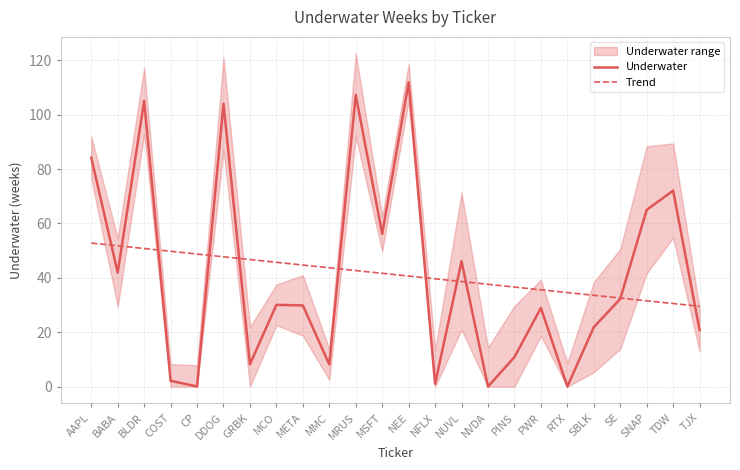

How many lines are shown in the chart?

2